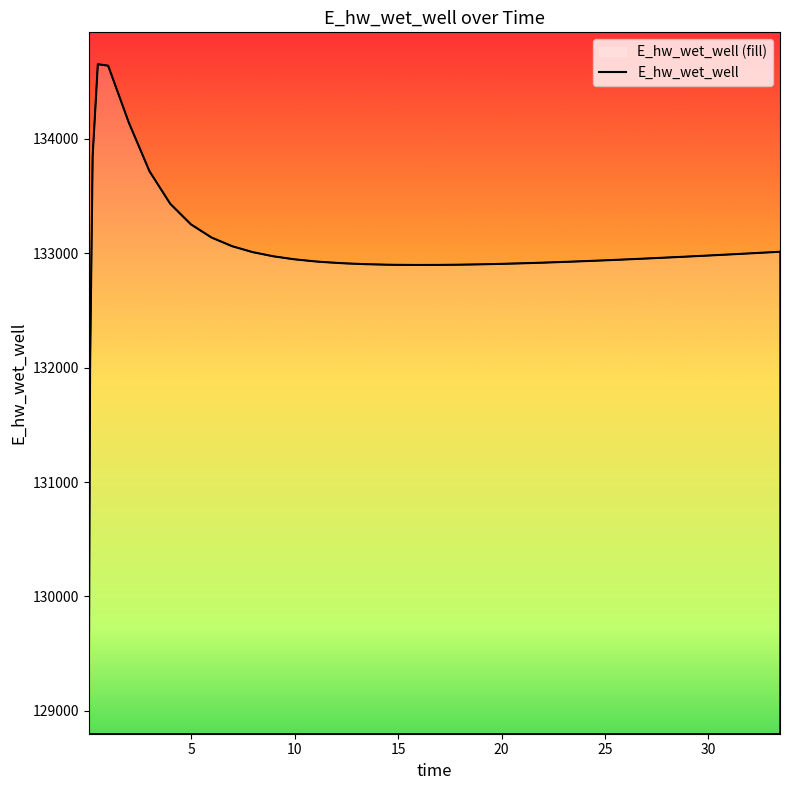

What is the difference between the maximum and minimum values?

5572.6